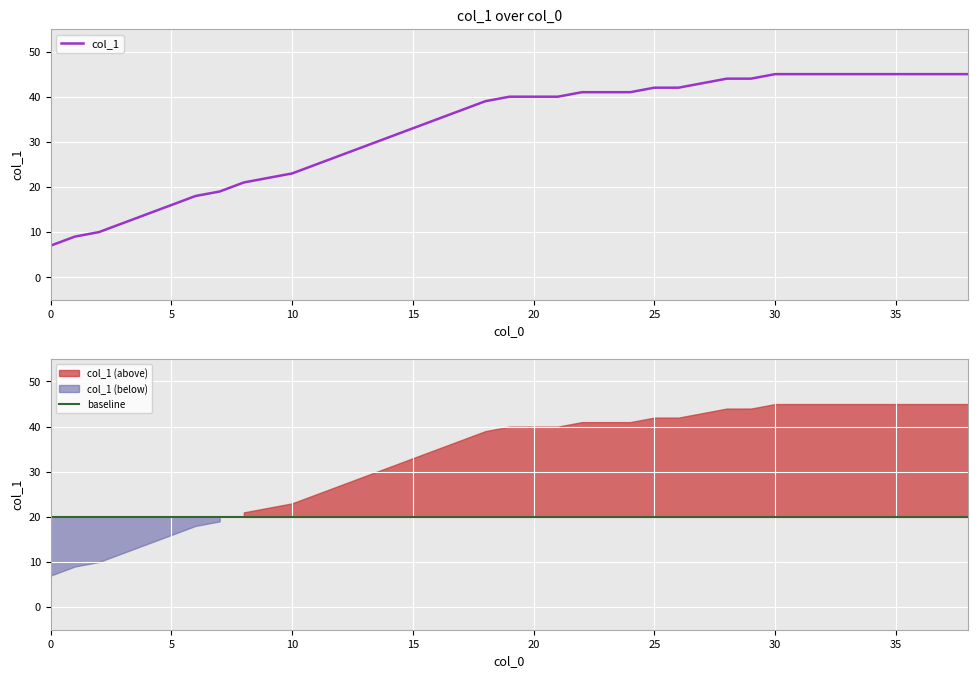

How many lines are shown in the chart?

2